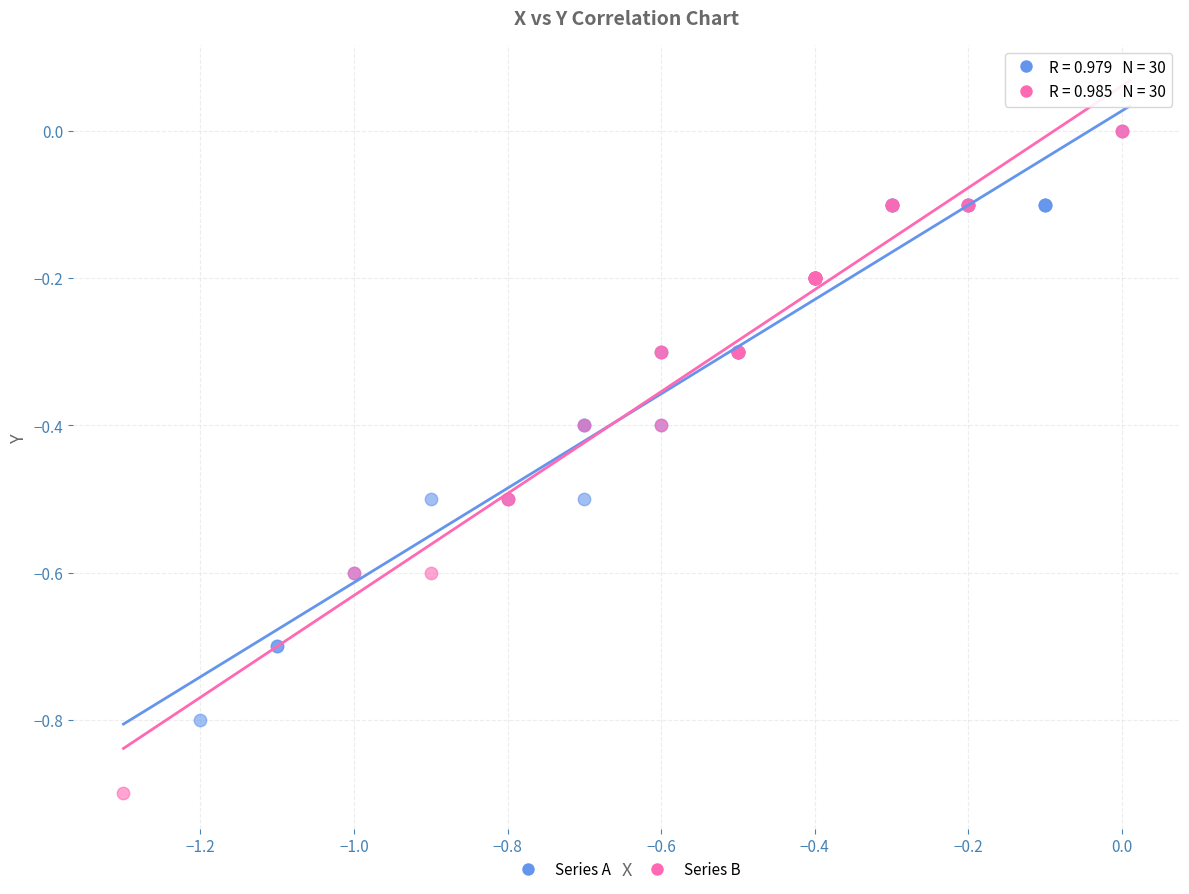

Which series has the largest Y range (max minus min)?

Series B